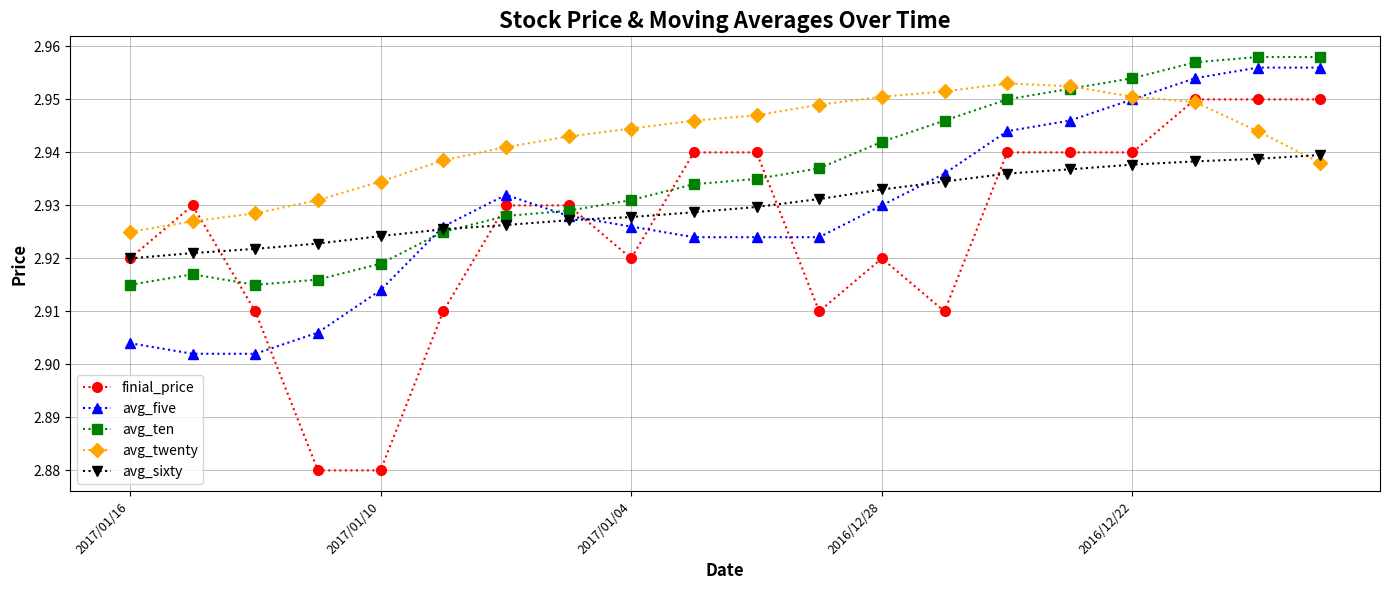

What are all the series names shown in the legend?

finial_price, avg_five, avg_ten, avg_twenty, avg_sixty